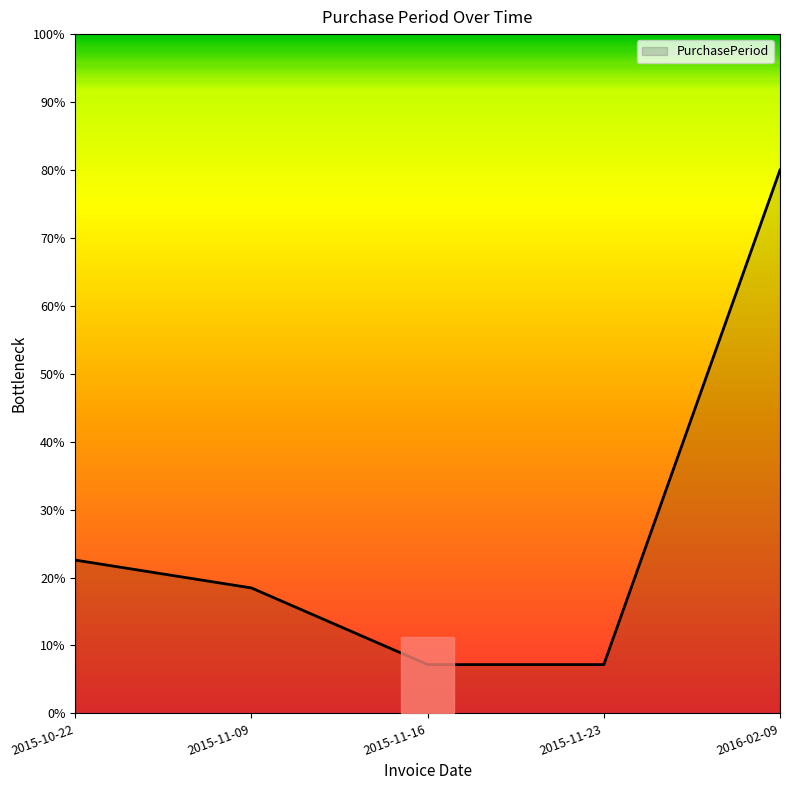

Which has a higher value, 2015-10-22 or 2015-11-23?

2015-10-22